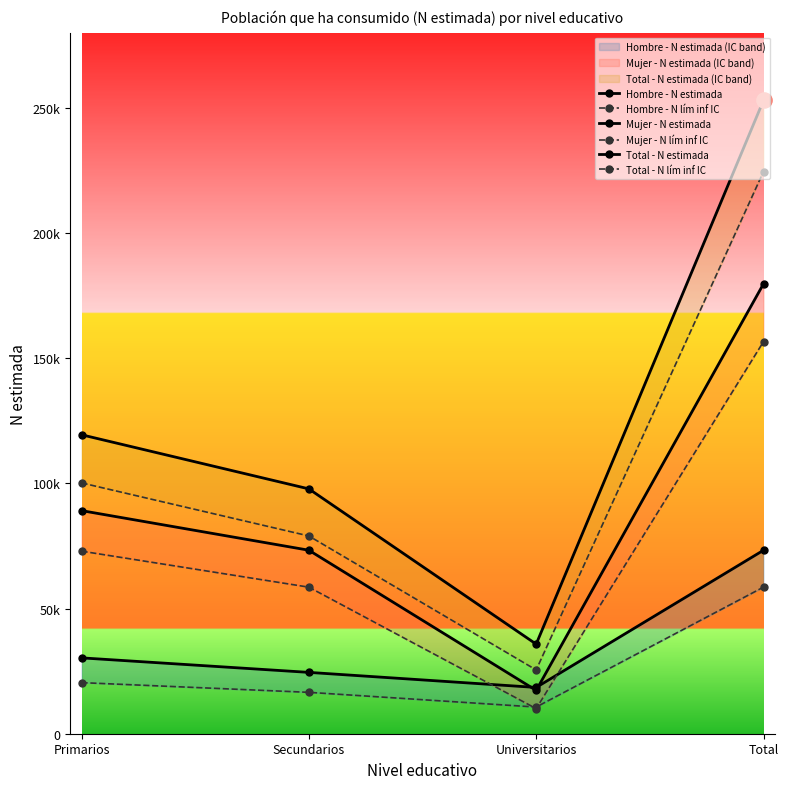

At which category is the sum across all series the highest?

Total